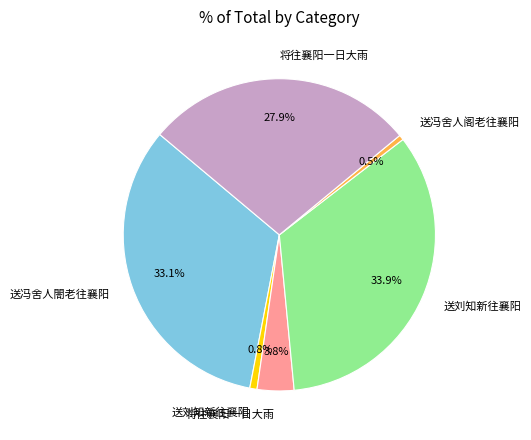

Is there any slice that represents more than half of the pie?

No